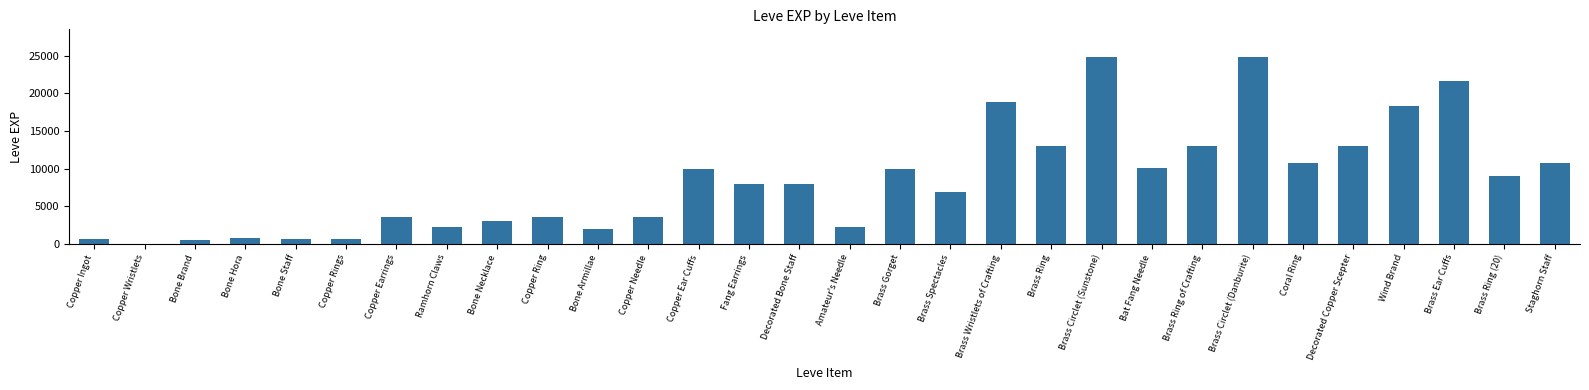

What is the sum of the values at Fang Earrings and Decorated Copper Scepter?

20840